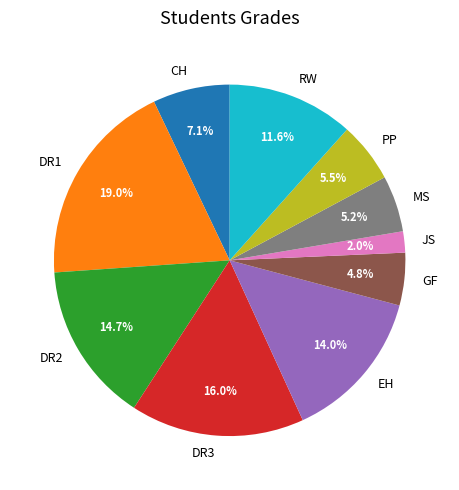

How many slices are in this pie chart?

10